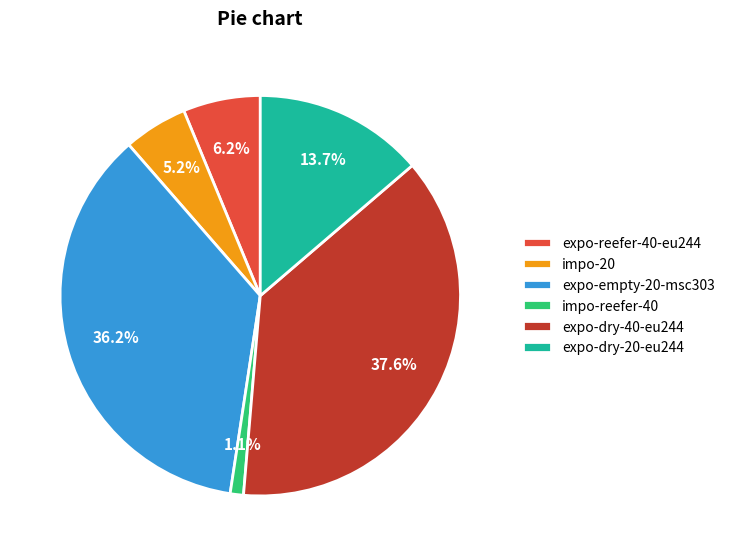

Does any single category account for the majority?

No